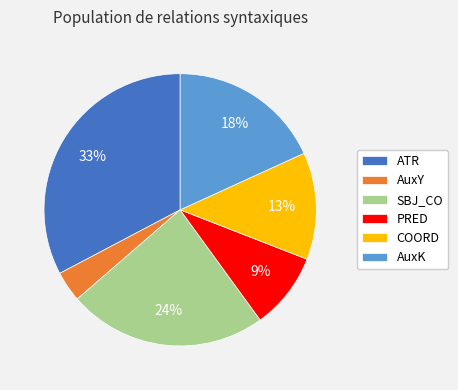

To the nearest percent, what is the average slice percentage?

17%